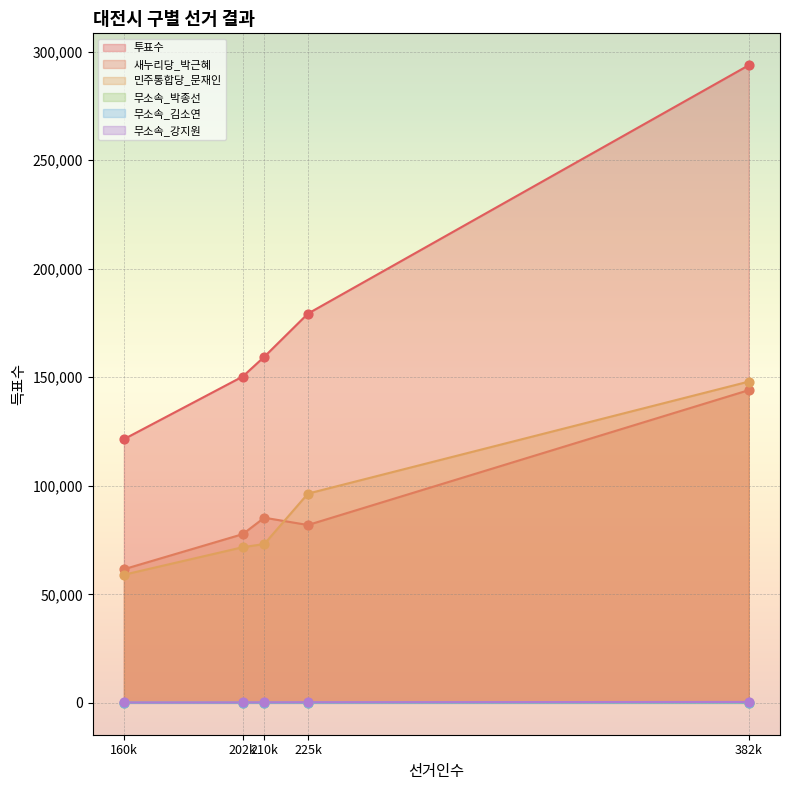

Is the value of 새누리당_박근혜 at 중구 greater than the value of 투표수 at 유성구?

No